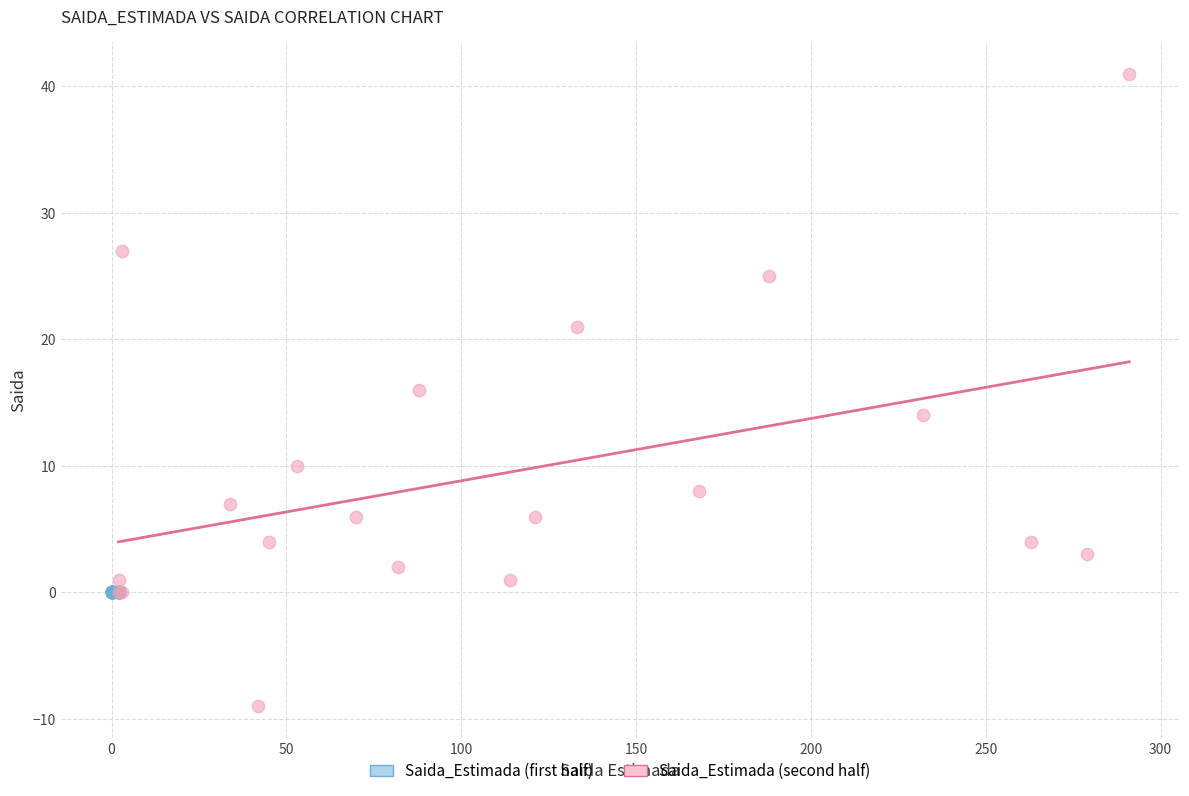

What are all the series names shown in the legend?

Saida_Estimada (first half), Saida_Estimada (second half)